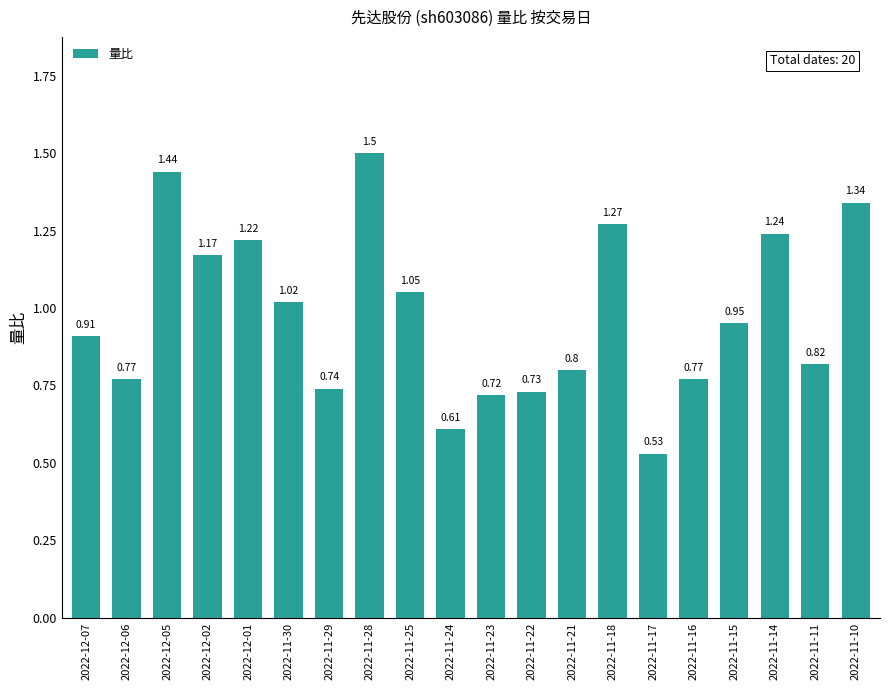

Which label corresponds to the smallest value in the chart?

2022-11-17